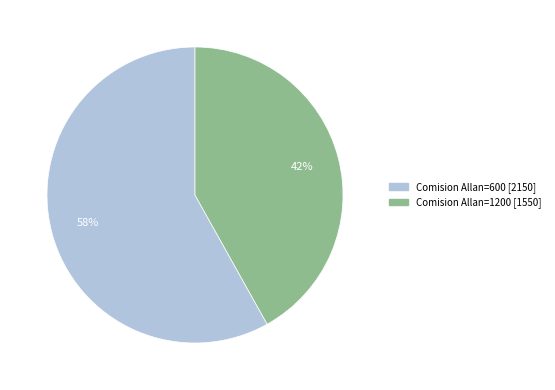

To the nearest percent, what is the difference between the largest and smallest slice percentages?

16%